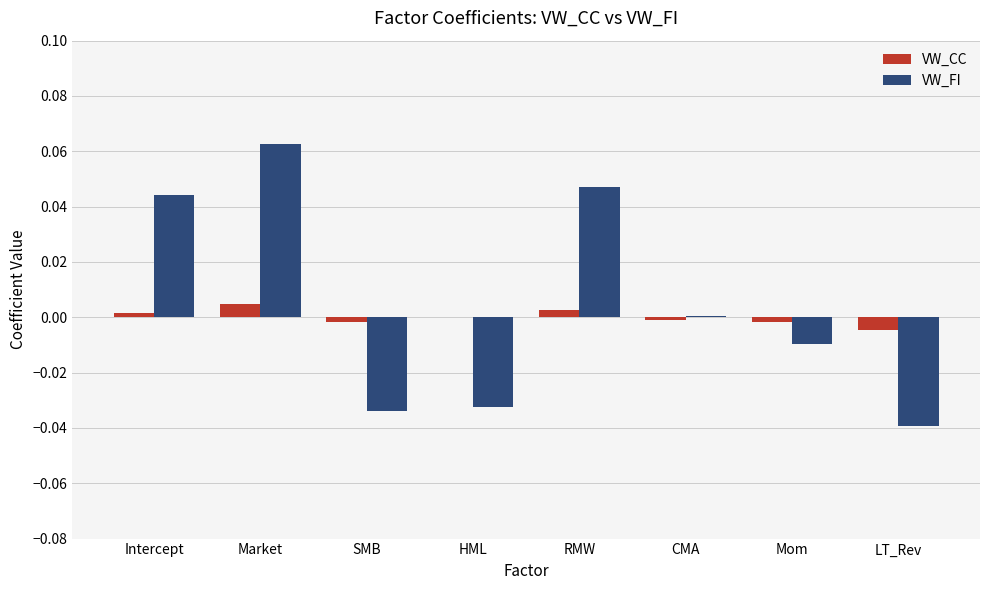

Between HML and CMA, which series saw the biggest shift?

VW_FI